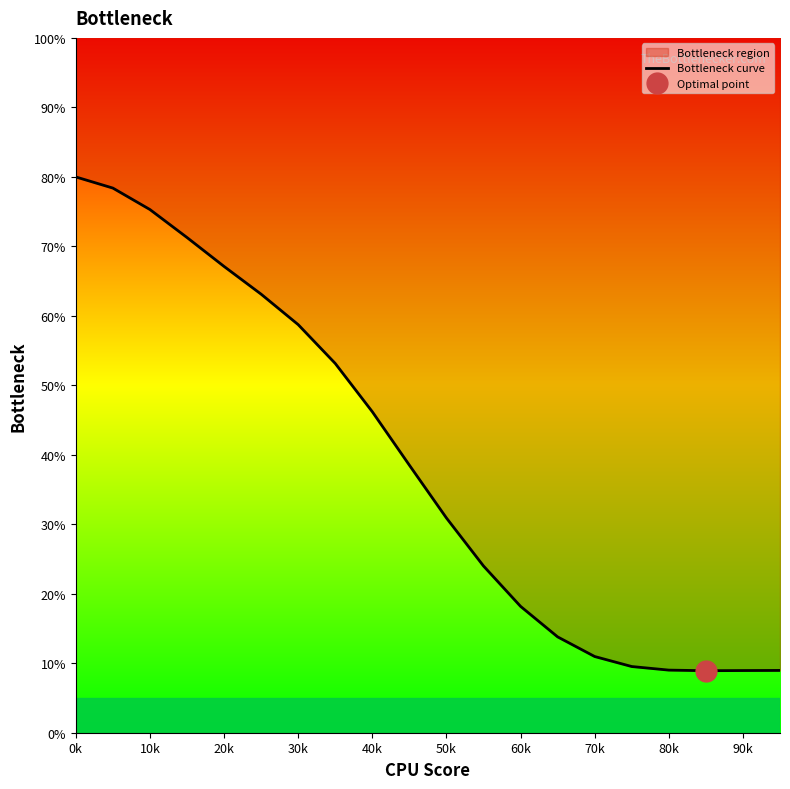

Where does the data first go above 38?

0k